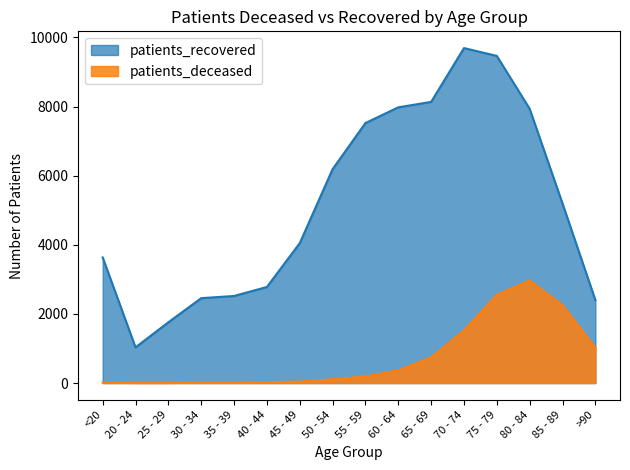

Reading right to left, extract all data points from this chart.

patients_deceased: 1022	2252	2966	2554	1521	742	369	192	109	41	22	14	15	3	3	12
patients_recovered: 2401	5193	7934	9466	9692	8135	7978	7523	6189	4048	2780	2519	2456	1758	1033	3635